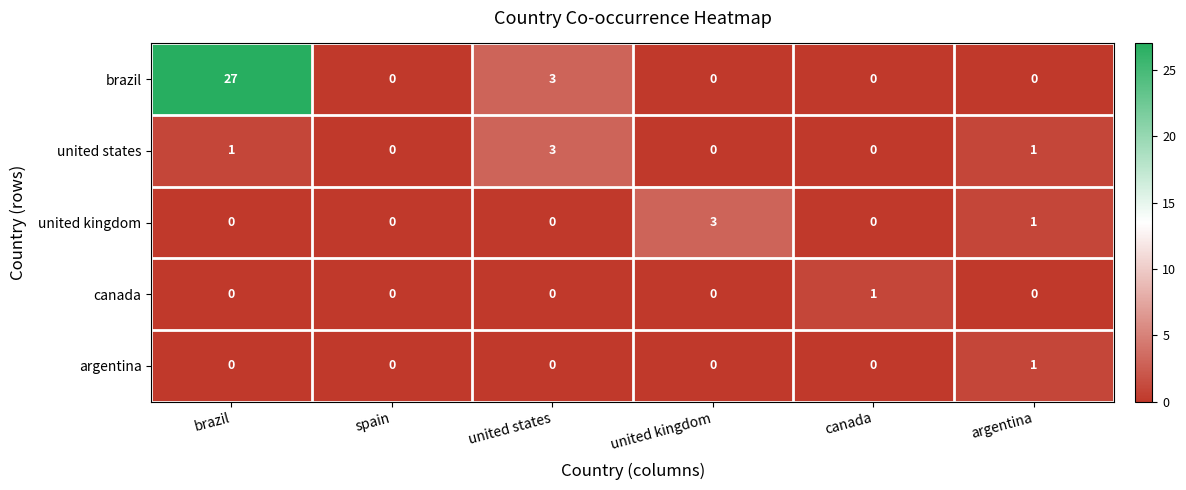

Which series has the largest range (max minus min)?

brazil